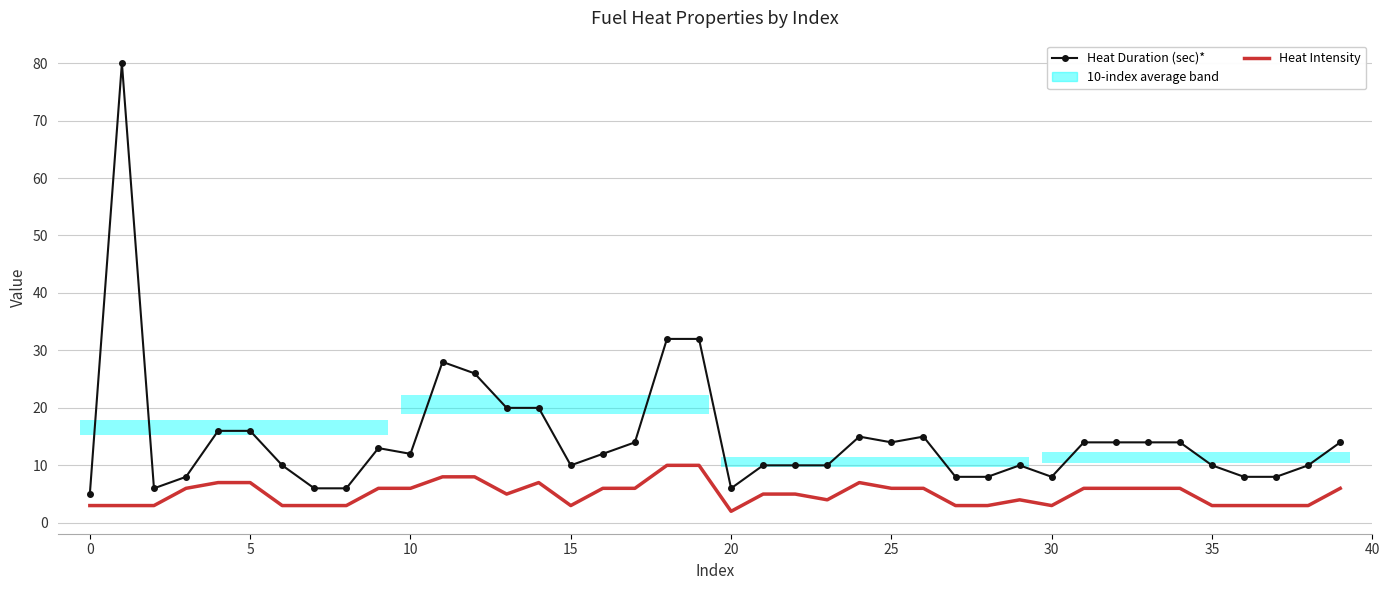

True or false: Heat Intensity and Heat Duration (sec)* intersect in this chart.

False